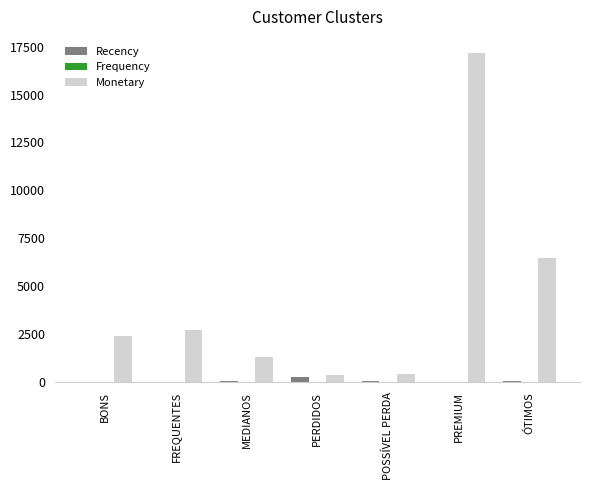

At which label is Monetary closest to 8766?

ÓTIMOS